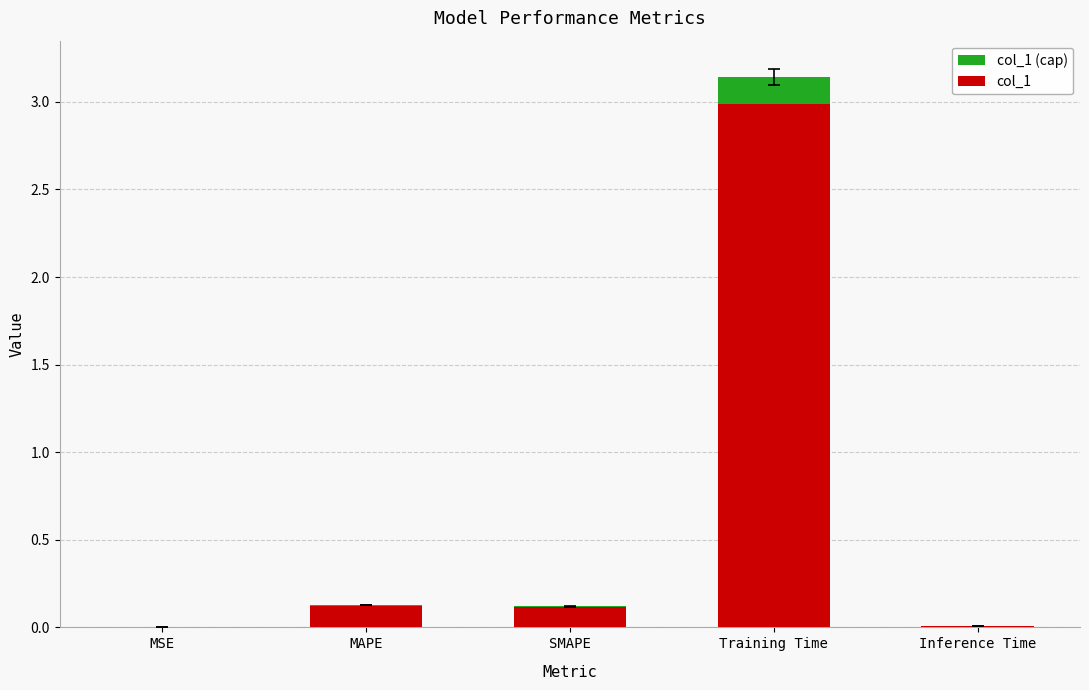

Reading right to left, what are all the values shown in this chart?

Inference Time=0.0	Training Time=3.1	SMAPE=0.1	MAPE=0.1	MSE=0.0